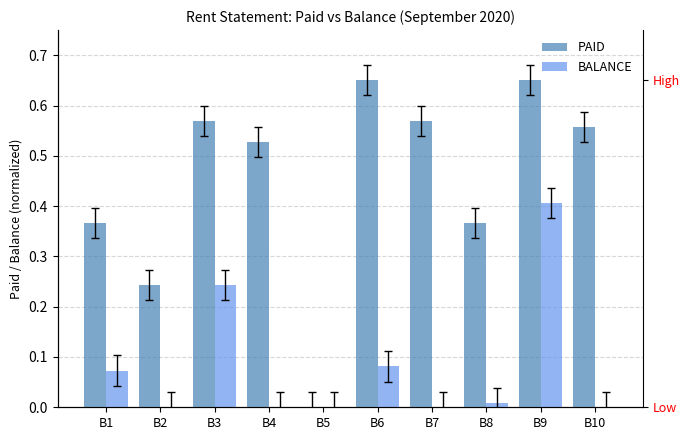

Reading right to left, what are all the values shown in this chart?

PAID: 0.6	0.7	0.4	0.6	0.7	0.0	0.5	0.6	0.2	0.4
BALANCE: 0.0	0.4	0.0	0.0	0.1	0.0	0.0	0.2	0.0	0.1